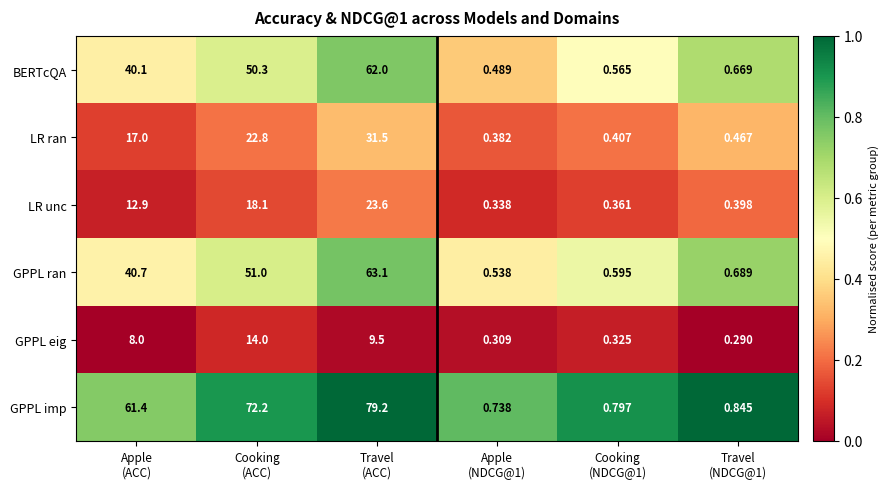

Which series has the widest spread of values?

GPPL imp